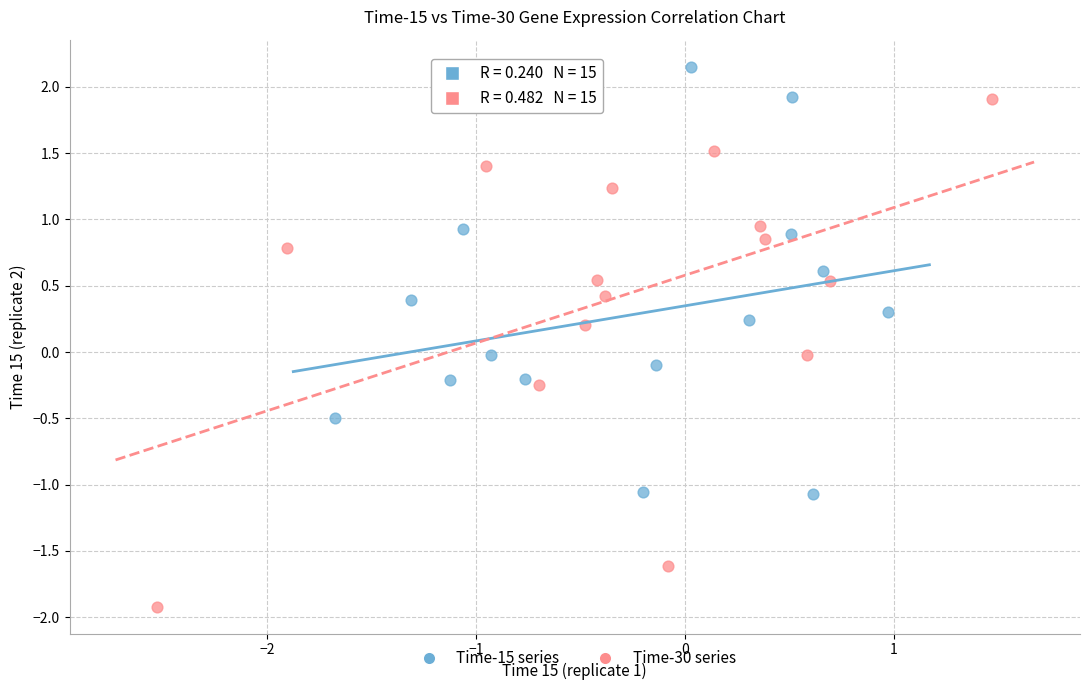

Which series has the largest Y range (max minus min)?

Time-30 series